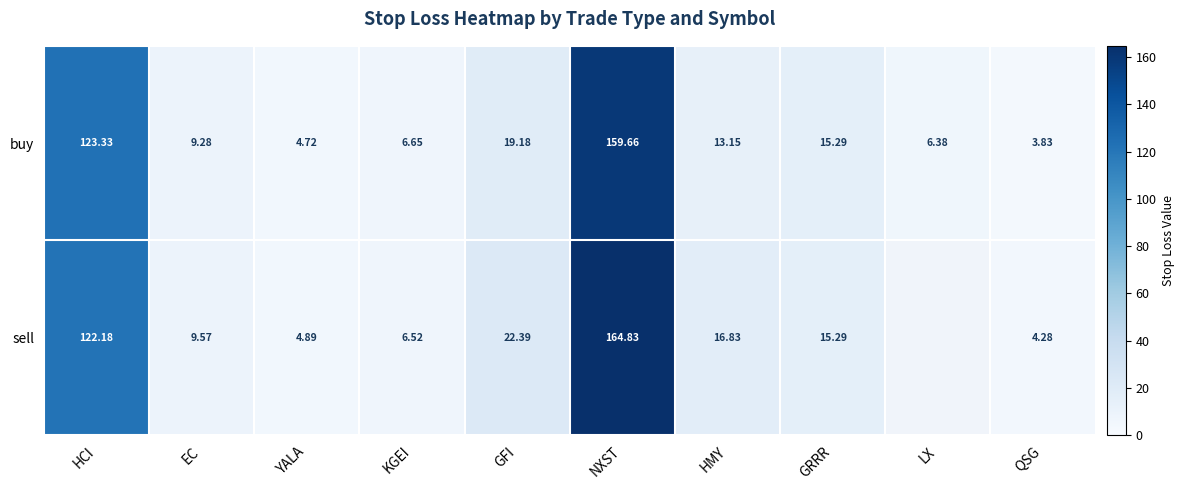

True or false: sell has a value of 25.5 at GRRR.

False